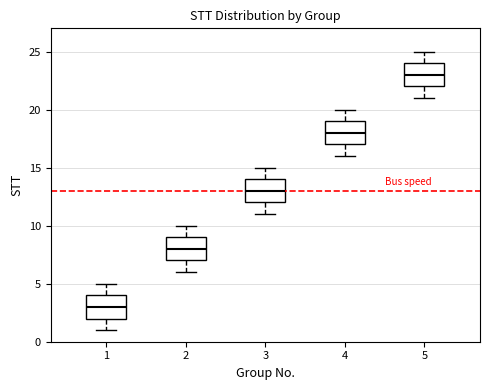

Reading left to right, read every box against the y-axis: the position of its median line, the range the box covers, and the ends of its whiskers. The values are not printed on the chart, so give them approximately, as read against the axis.

1: median 3, box 2 to 4, whiskers 1 to 5
2: median 8, box 7 to 9, whiskers 6 to 10
3: median 13, box 12 to 14, whiskers 11 to 15
4: median 18, box 17 to 19, whiskers 16 to 20
5: median 23, box 22 to 24, whiskers 21 to 25